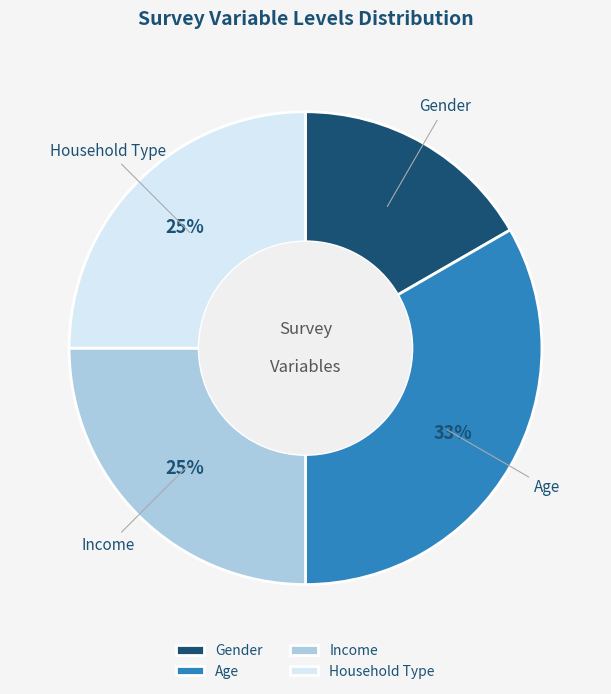

Approximately how many times larger is the value at Gender compared to Age?

0.5